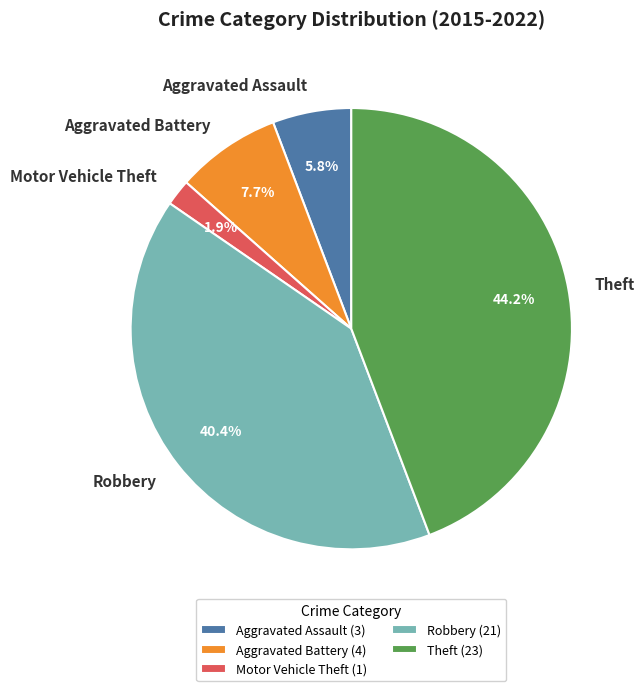

What is the ratio of the value at Aggravated Battery to the value at Aggravated Assault?

1.3